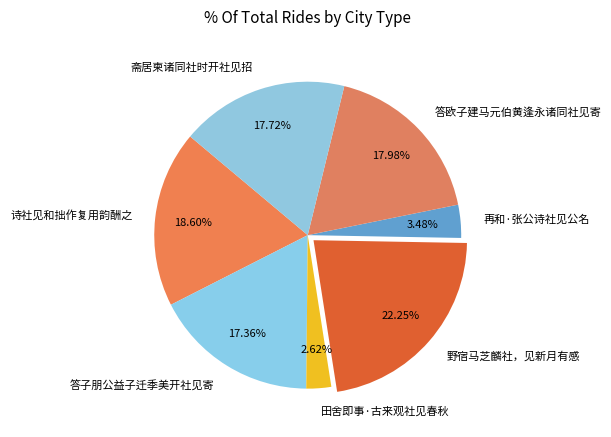

Which has a higher value, 诗社见和拙作复用韵酬之 or 答欧子建马元伯黄逢永诸同社见寄?

诗社见和拙作复用韵酬之